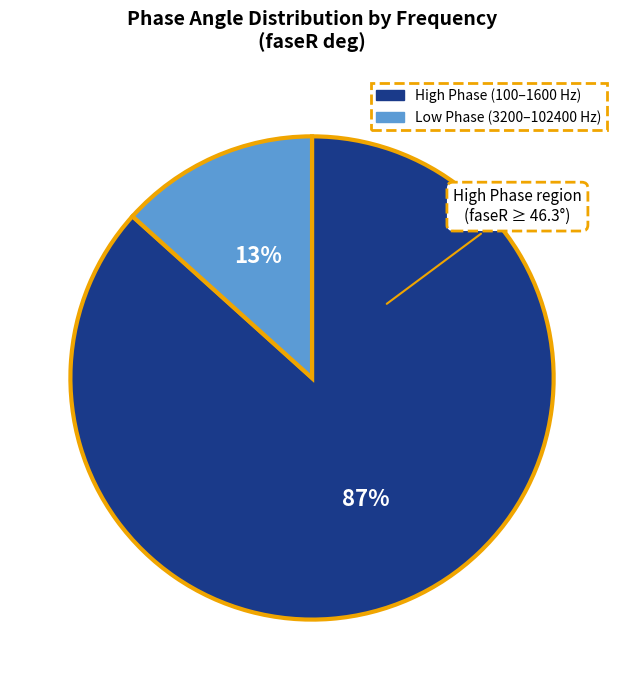

To the nearest percent, what is the average slice percentage?

50%